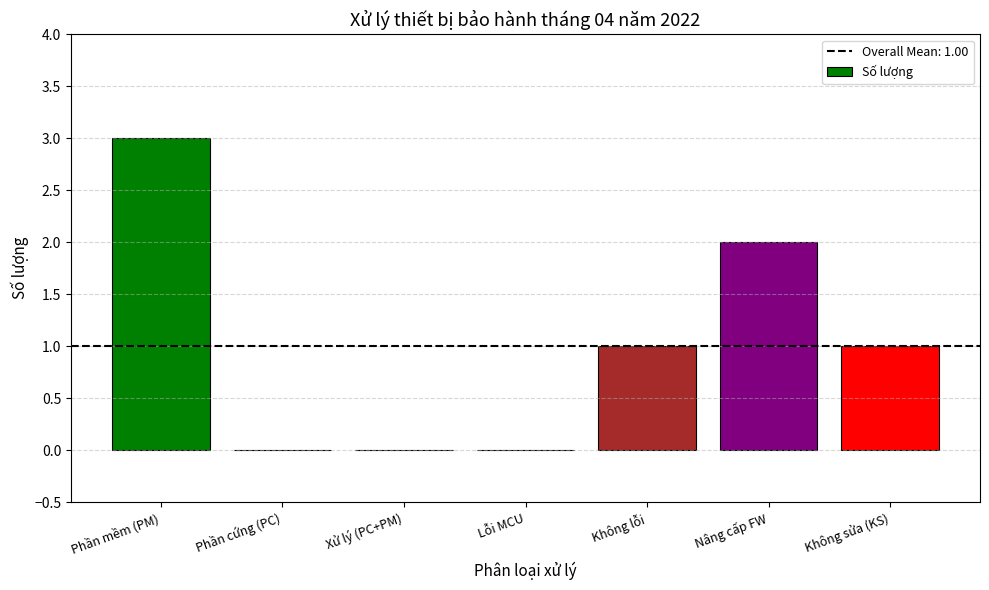

How many distinct data groups are displayed?

1